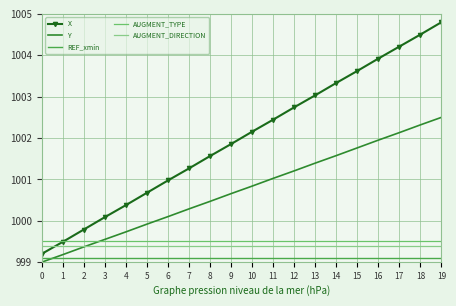

What is the minimum value shown in the chart?

999.0